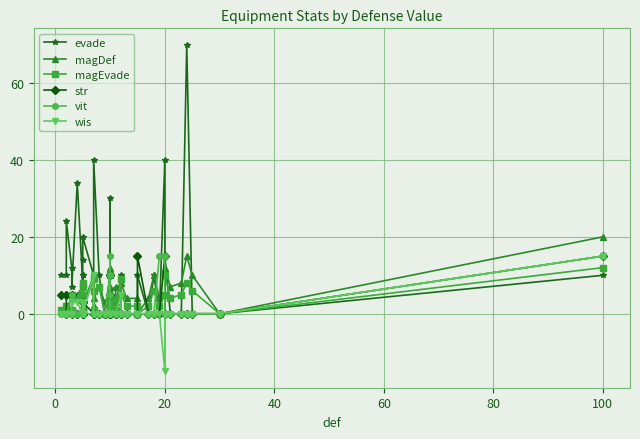

Which series has the largest total across all categories?

evade